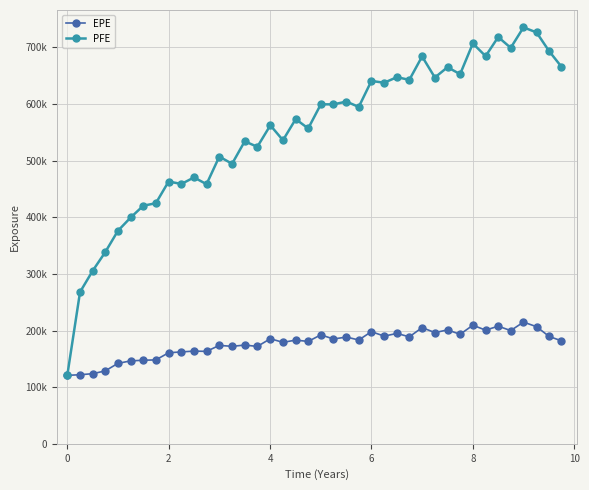

True or false: PFE and EPE cross at least once.

False